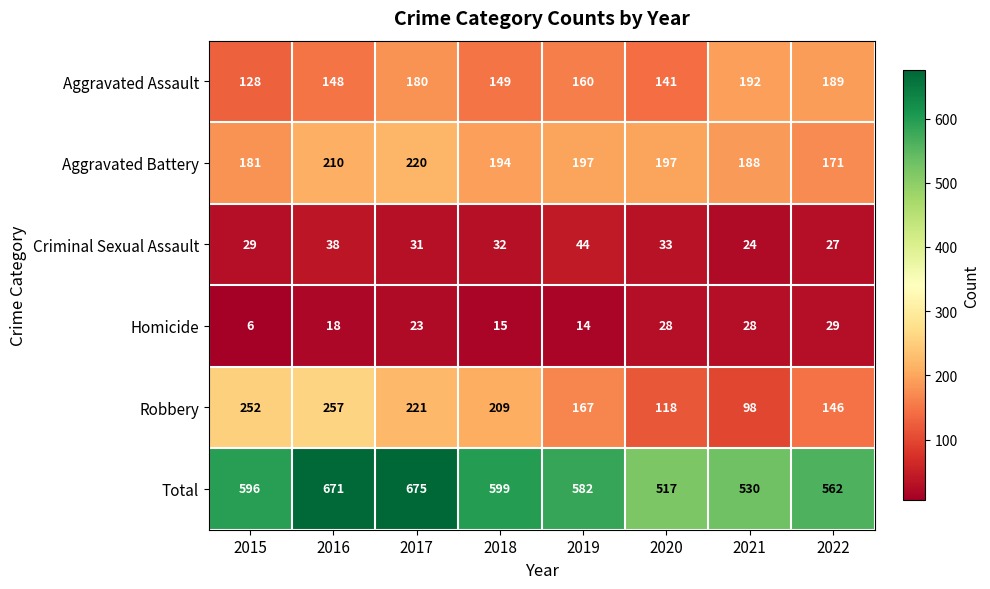

The value of Robbery at 2015 is 361. True or false?

False